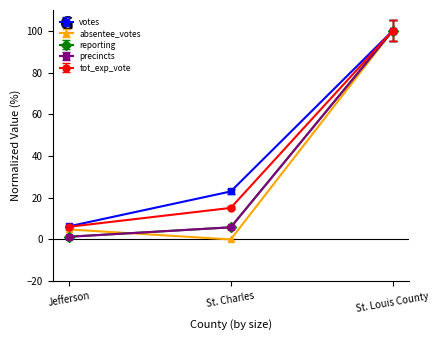

Where is votes nearest to the value 53?

St. Charles